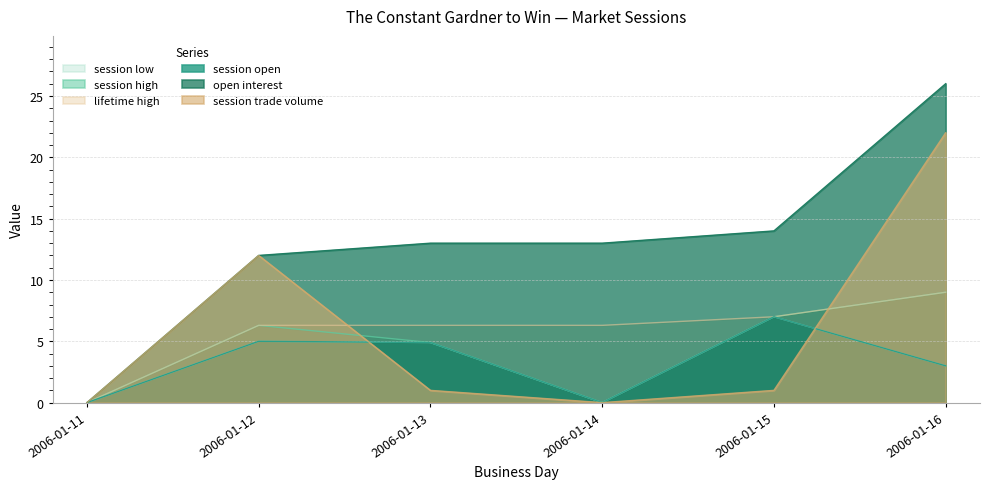

Rank the categories by lifetime high value from highest to lowest.

2006-01-16, 2006-01-15, 2006-01-12, 2006-01-13, 2006-01-14, 2006-01-11